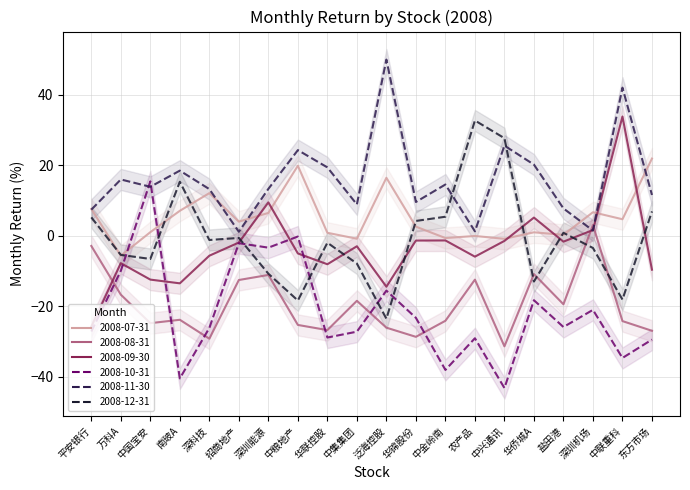

At which category does the chart reach its peak across all series?

泛海控股